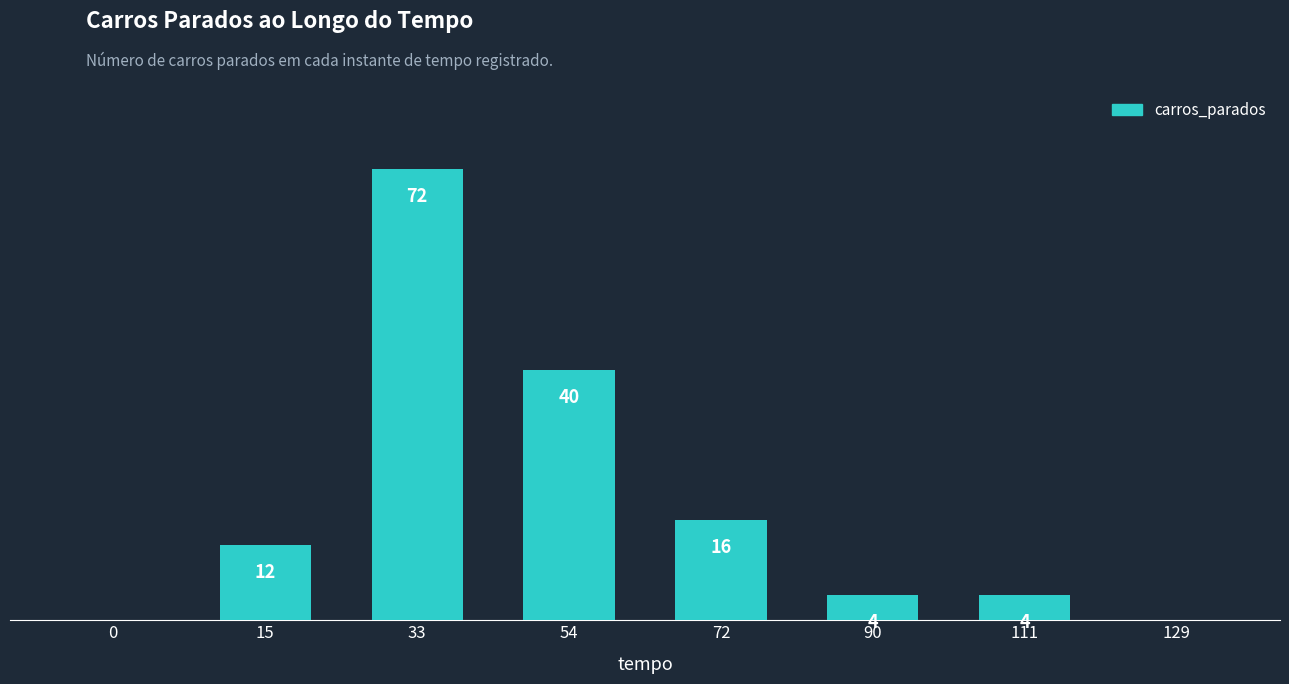

Rank the categories by value from lowest to highest.

0, 129, 90, 111, 15, 72, 54, 33